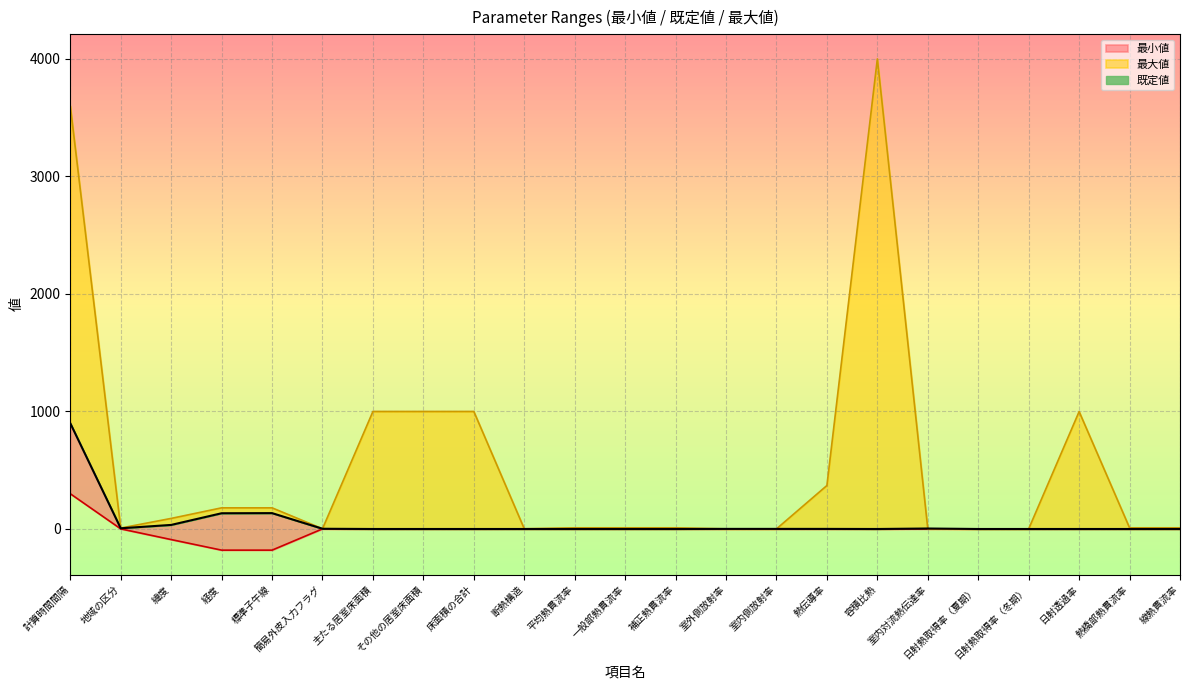

At which category does 既定値 reach its first local valley?

地域の区分